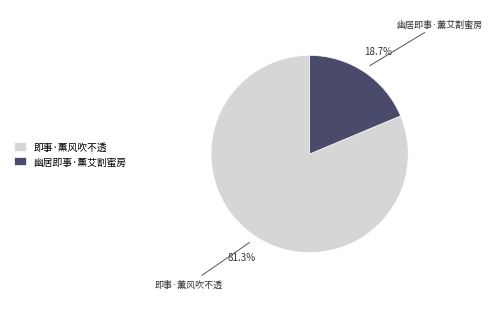

To the nearest percent, what percentage of the pie is 即事·薰风吹不透?

81%